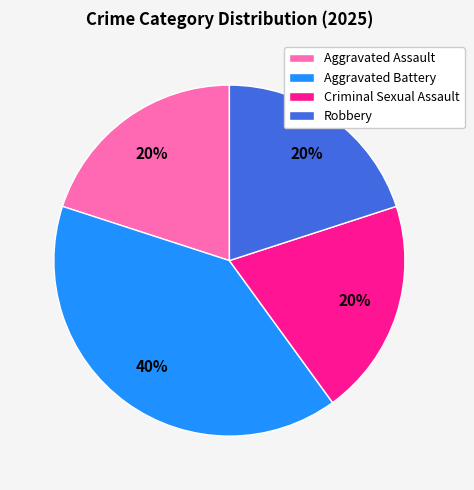

What is the ratio of the value at Aggravated Battery to the value at Robbery?

2.0